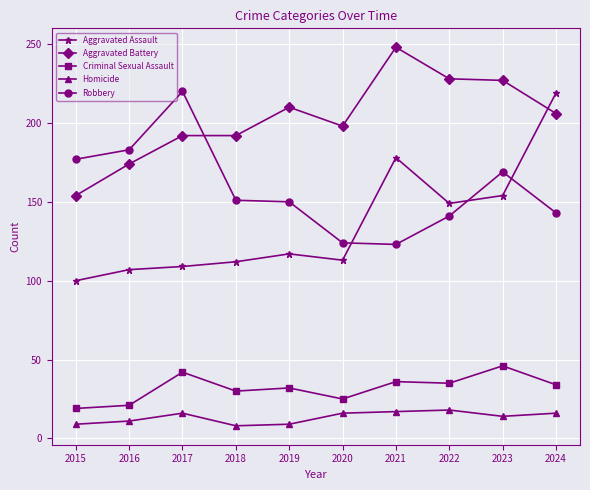

True or false: Aggravated Battery and Criminal Sexual Assault cross at least once.

False